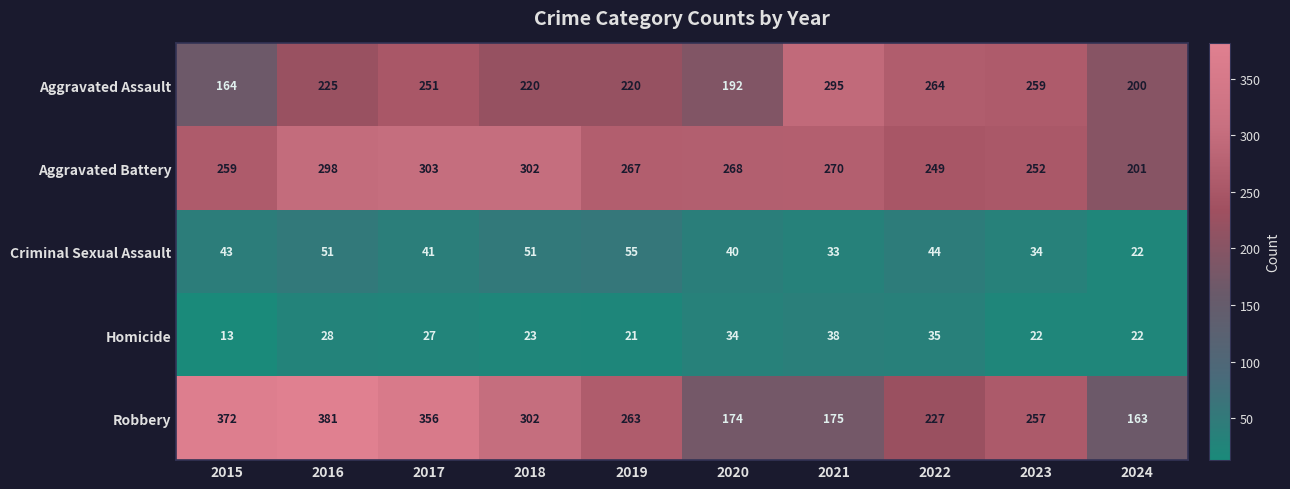

How many distinct data groups are displayed?

5